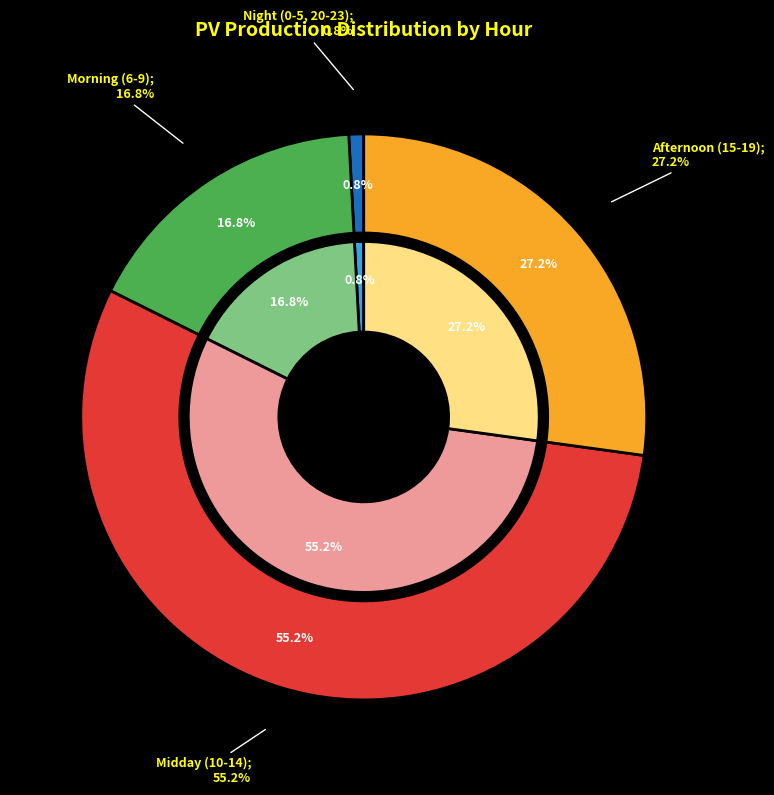

To the nearest percent, what portion does 14 represent?

11%